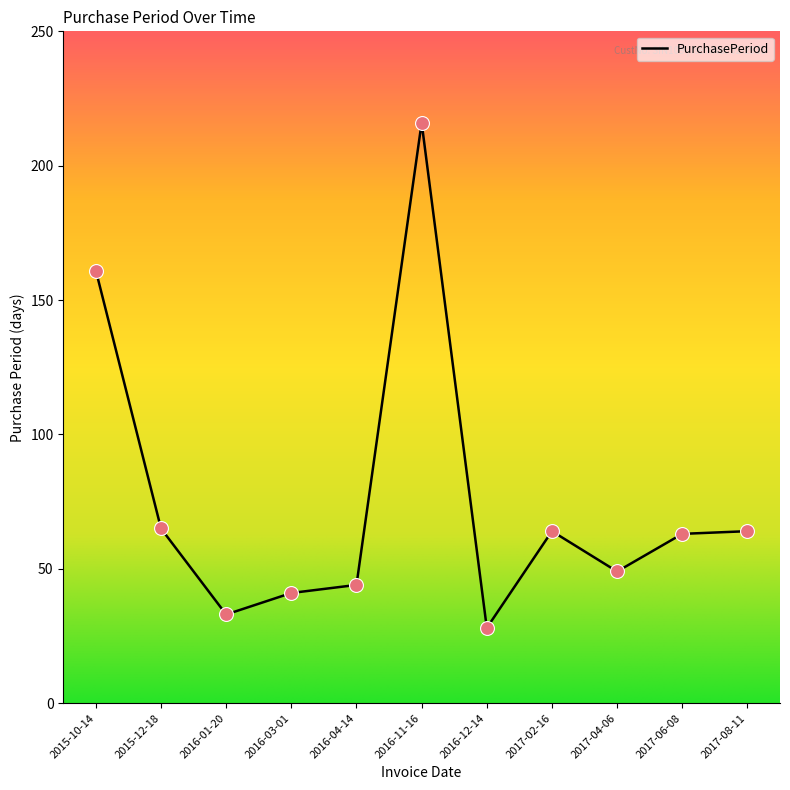

What is the ratio of the value at 2017-06-08 to the value at 2017-08-11?

1.0